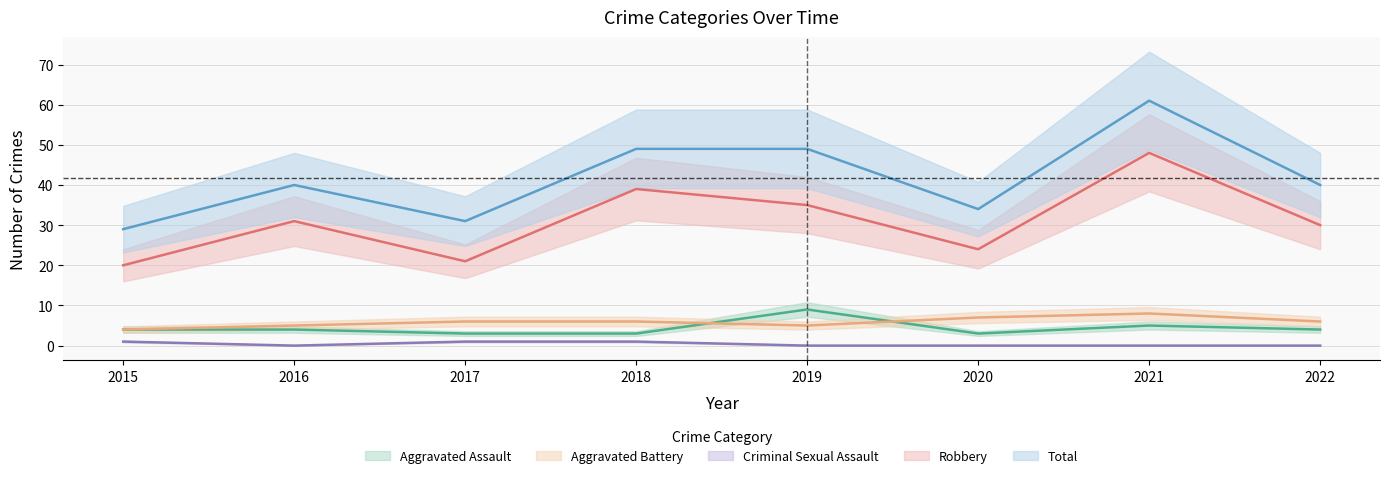

Which series has the widest spread of values?

Total